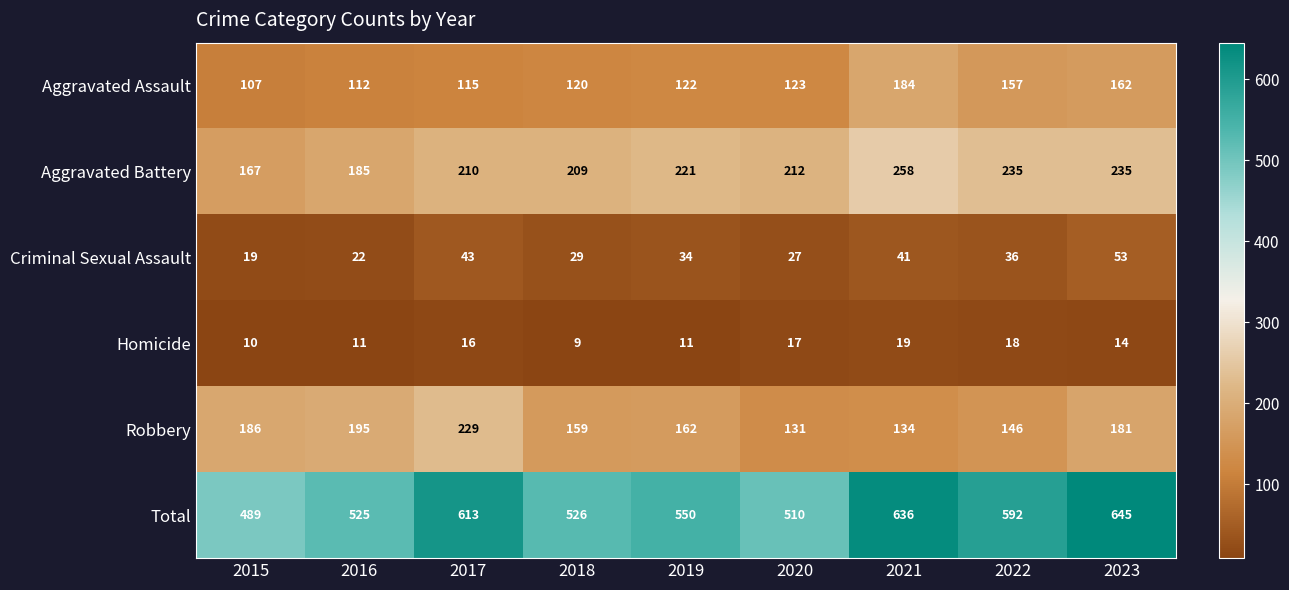

Which category has the lowest value across all series?

2018